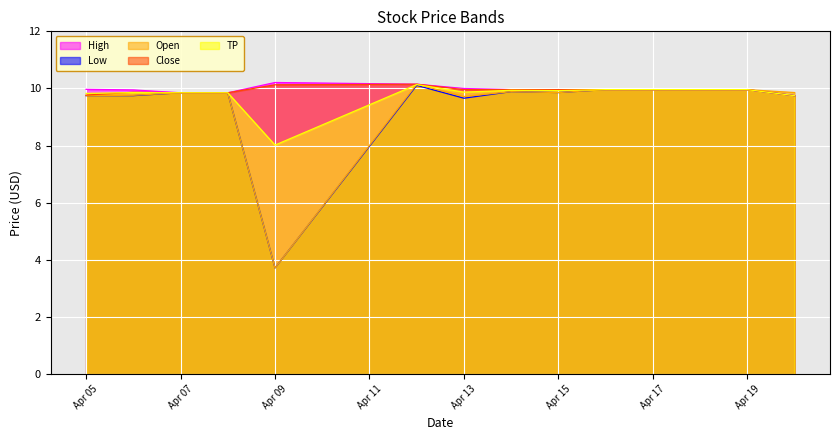

How many lines are shown in the chart?

5